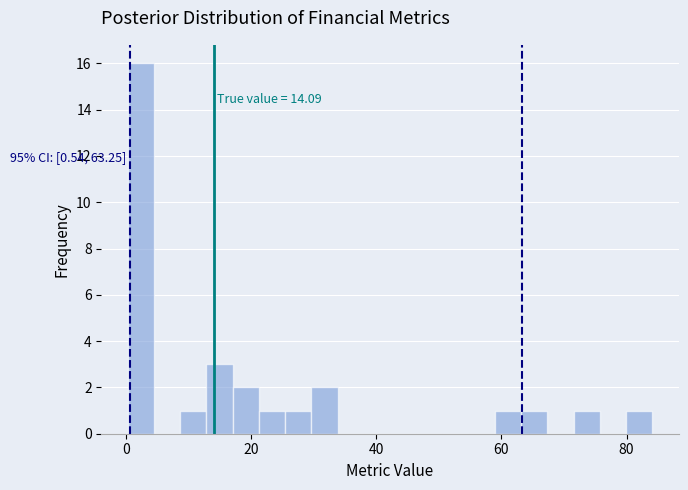

Read against the x-axis, roughly where is the centre of the tallest bar?

2